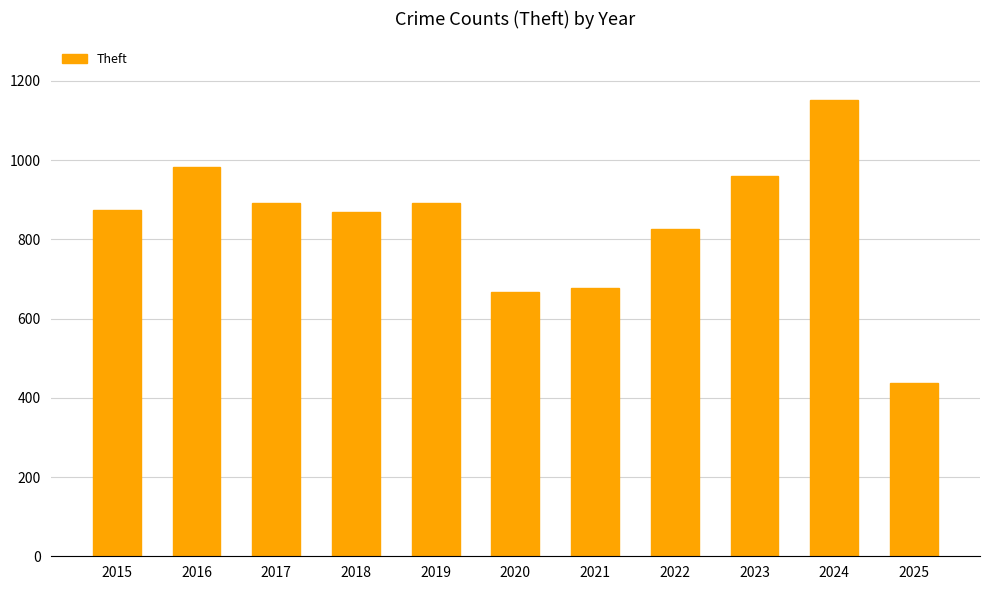

What is the sum of the values at 2016 and 2015?

1858